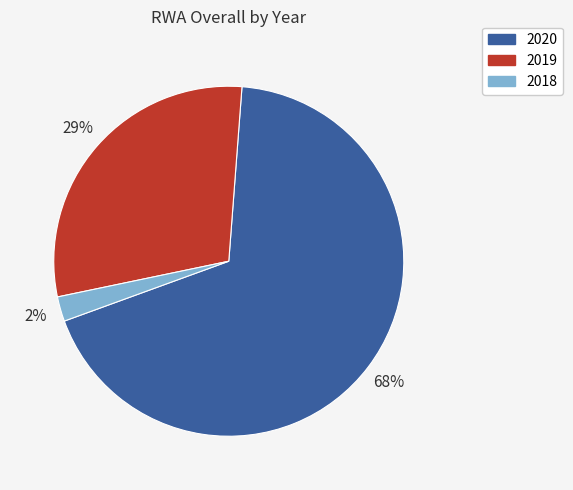

To the nearest percent, what is the combined percentage of 2020 and 2019?

98%